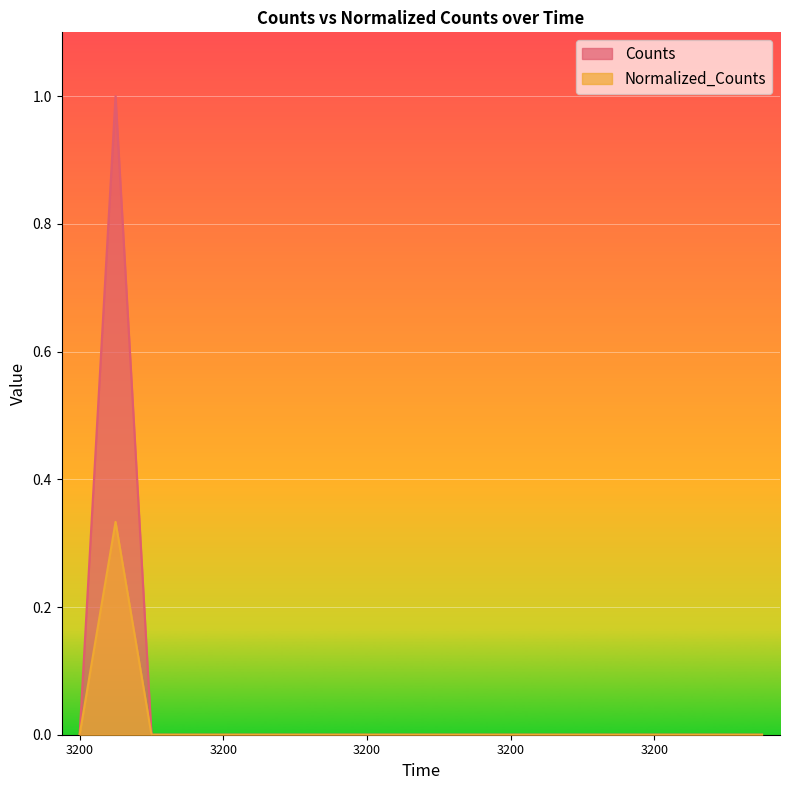

At how many categories does at least one series exceed 0?

1